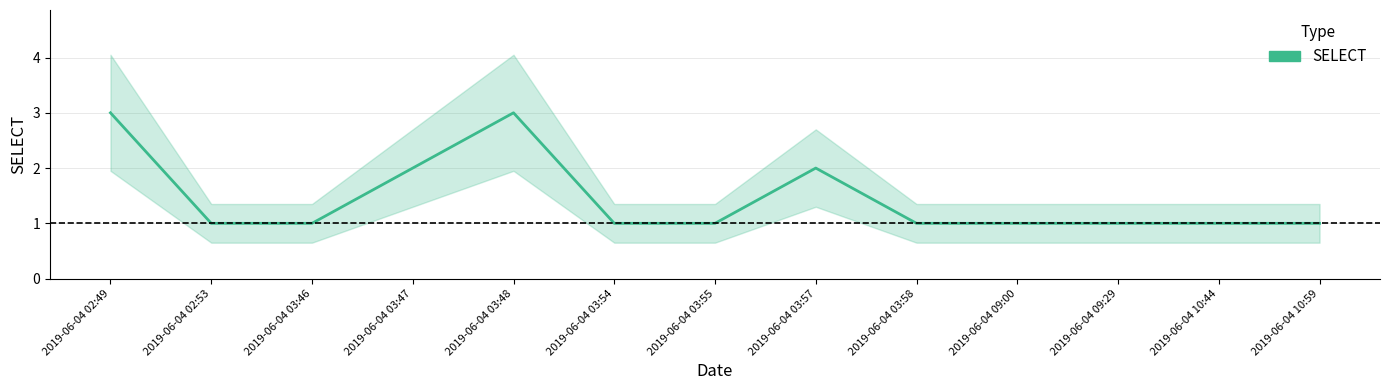

List the labels in order of value, smallest first.

2019-06-04 02:53, 2019-06-04 03:46, 2019-06-04 03:54, 2019-06-04 03:55, 2019-06-04 03:58, 2019-06-04 09:00, 2019-06-04 09:29, 2019-06-04 10:44, 2019-06-04 10:59, 2019-06-04 03:47, 2019-06-04 03:57, 2019-06-04 02:49, 2019-06-04 03:48